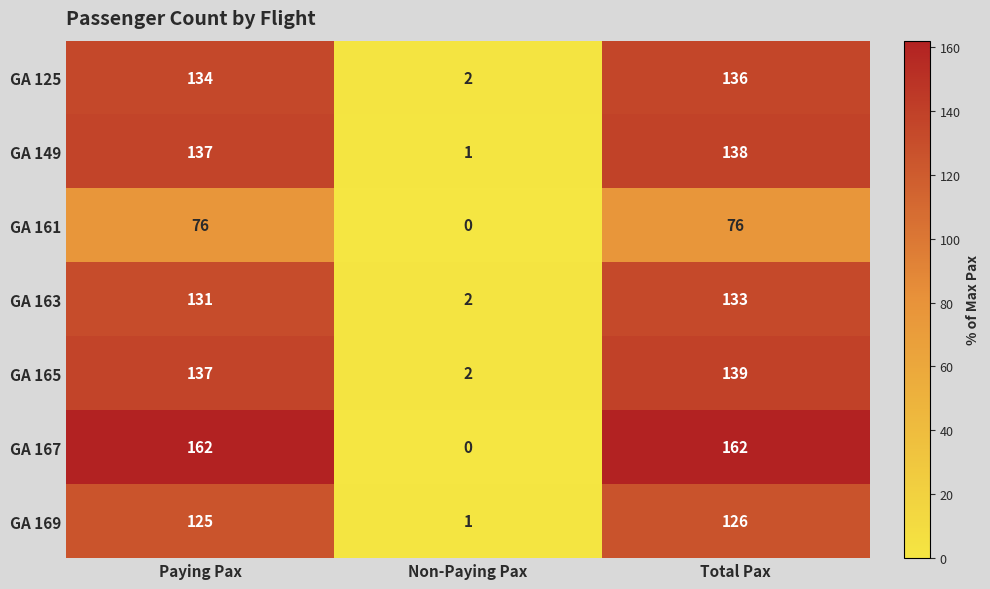

Rank the series by their maximum value, from lowest to highest.

GA 161, GA 169, GA 163, GA 125, GA 149, GA 165, GA 167